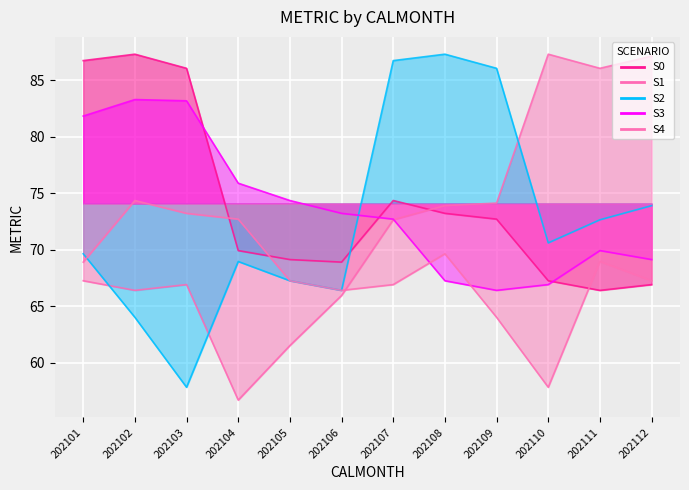

Which series ends up on top after the final intersection of S3 and S2?

S2